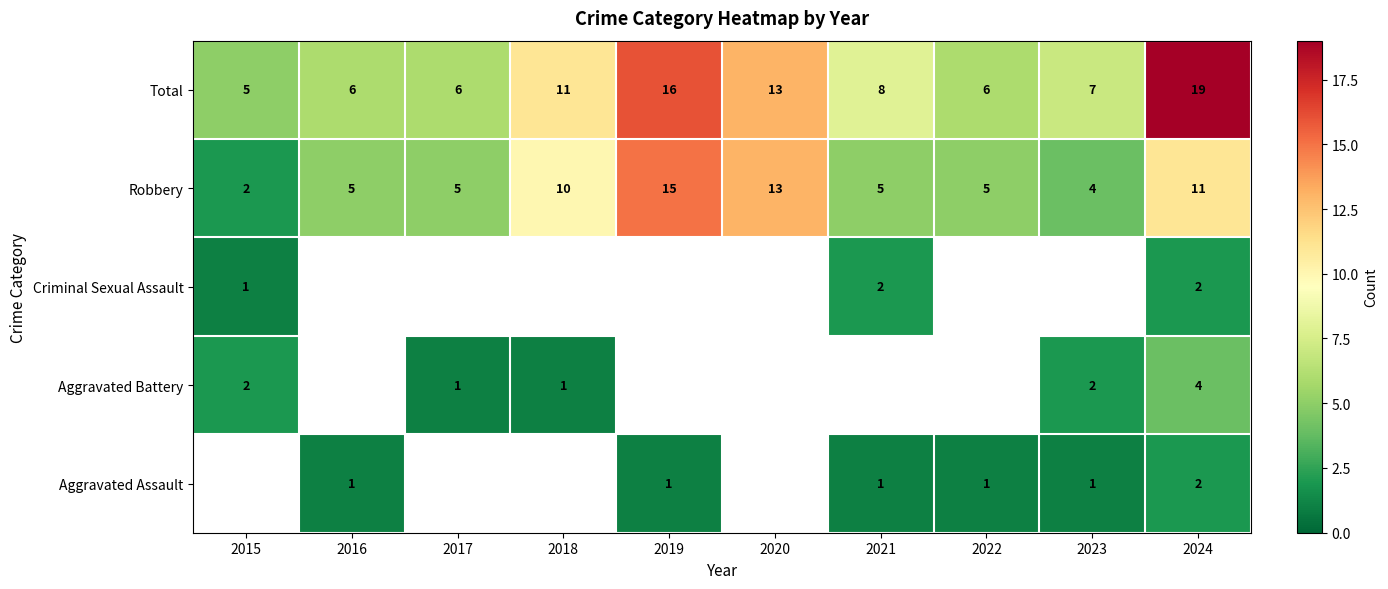

Between 2017 and 2021, which is larger?

2021